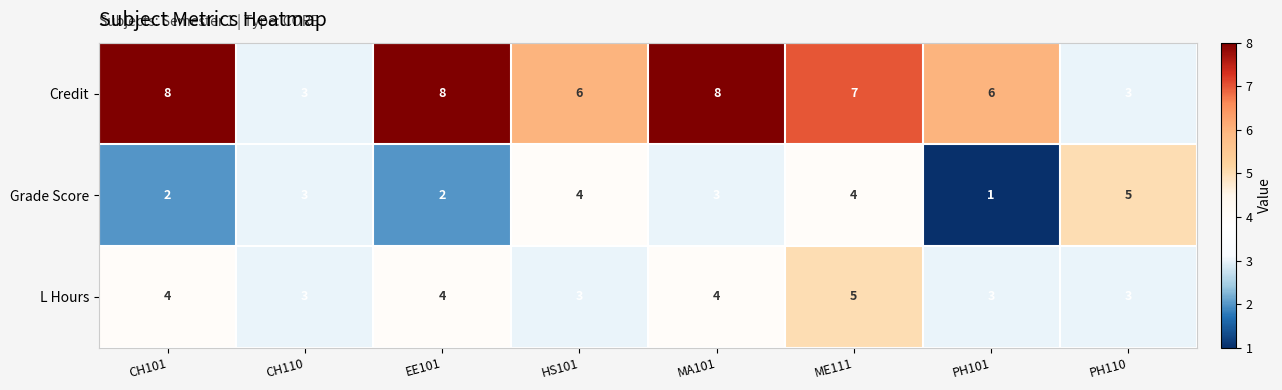

Reading right to left, what are all the values shown in this chart?

Credit: PH110=3	PH101=6	ME111=7	MA101=8	HS101=6	EE101=8	CH110=3	CH101=8
Grade Score: PH110=5	PH101=1	ME111=4	MA101=3	HS101=4	EE101=2	CH110=3	CH101=2
L Hours: PH110=3	PH101=3	ME111=5	MA101=4	HS101=3	EE101=4	CH110=3	CH101=4